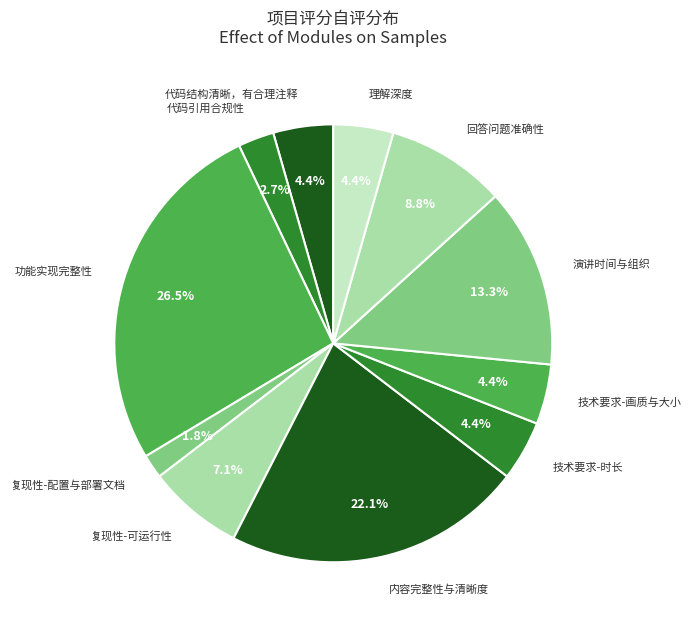

Approximately how many times larger is the value at 演讲时间与组织 compared to 功能实现完整性?

0.5